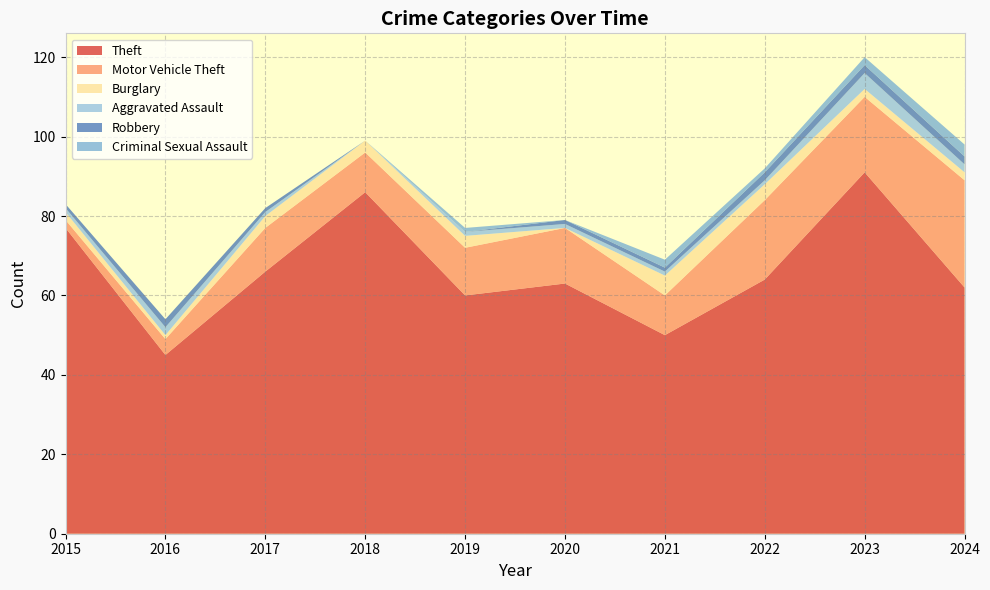

Reading right to left, list all the values displayed in this chart.

Theft: 62	91	64	50	63	60	86	66	45	77
Motor Vehicle Theft: 27	19	20	10	14	12	10	11	4	2
Burglary: 2	2	4	5	0	3	3	3	1	2
Aggravated Assault: 2	4	1	1	1	1	0	1	2	1
Robbery: 2	2	2	1	1	0	0	1	2	1
Criminal Sexual Assault: 3	2	1	2	0	1	0	0	0	0